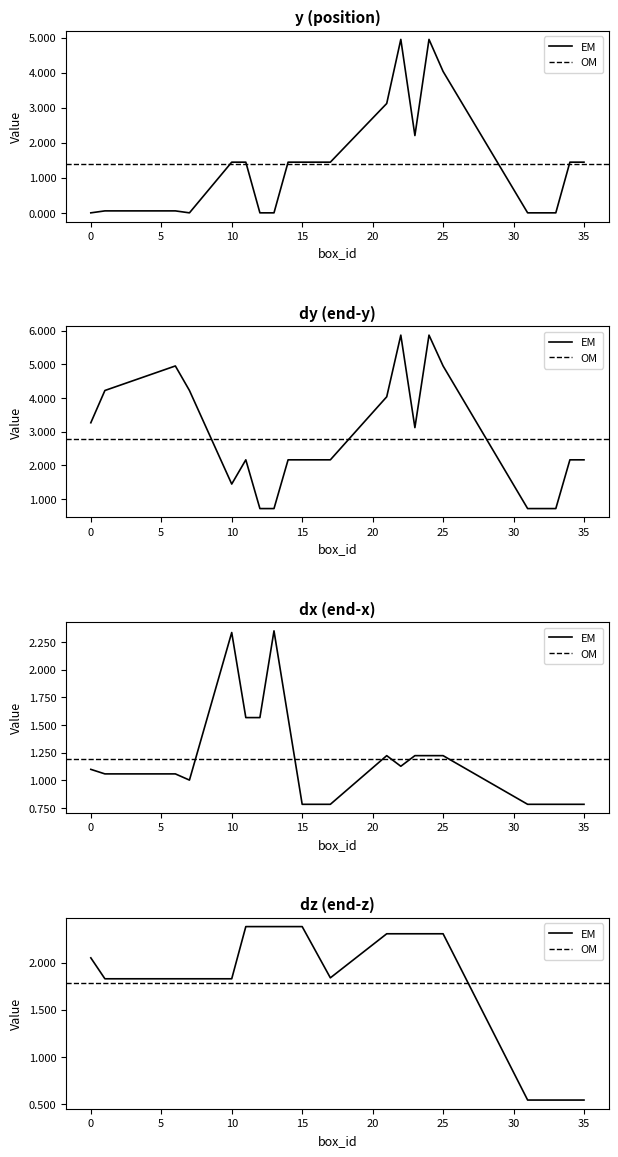

List the series in order of their peak value, lowest first.

dx, dz, y, dy